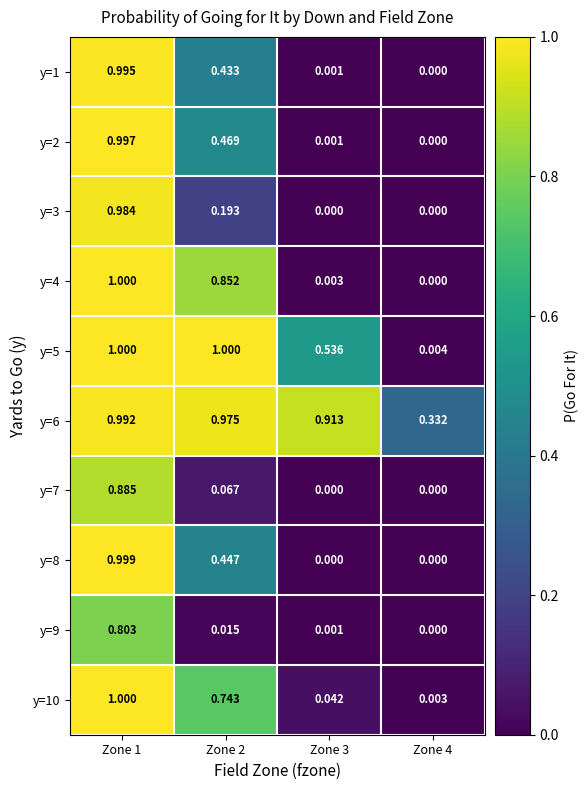

Is the value of y=6 at Zone 3 greater than the value of y=10 at Zone 1?

No